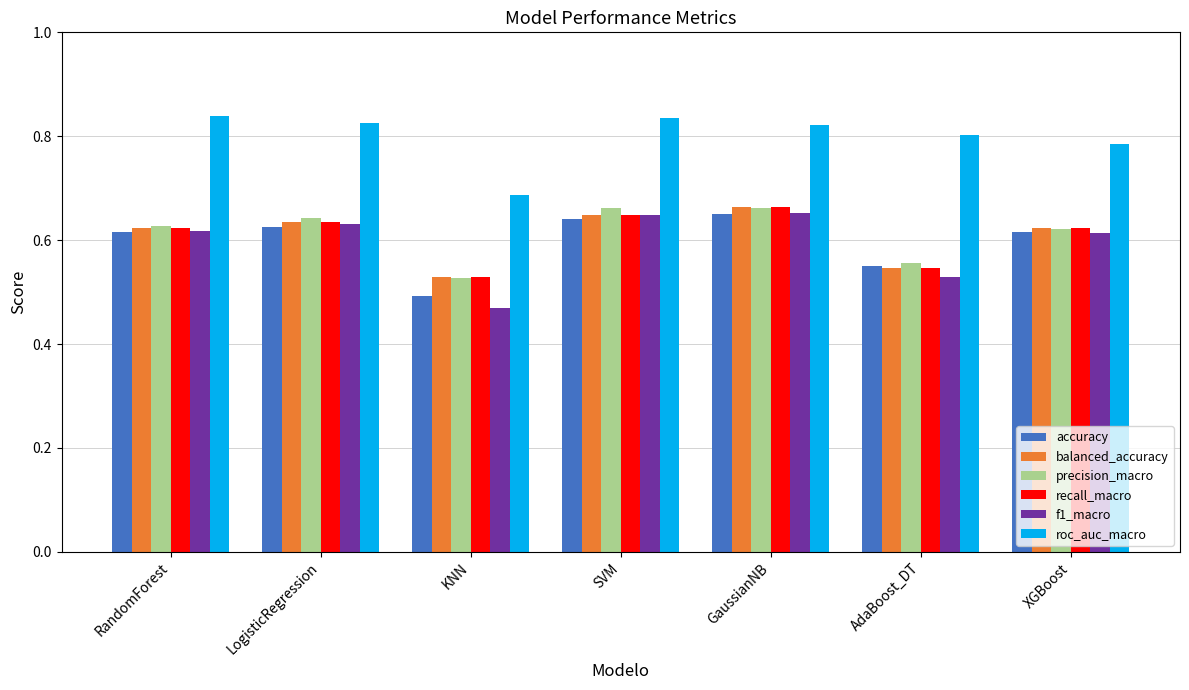

True or false: accuracy has a value of 0.2 at KNN.

False